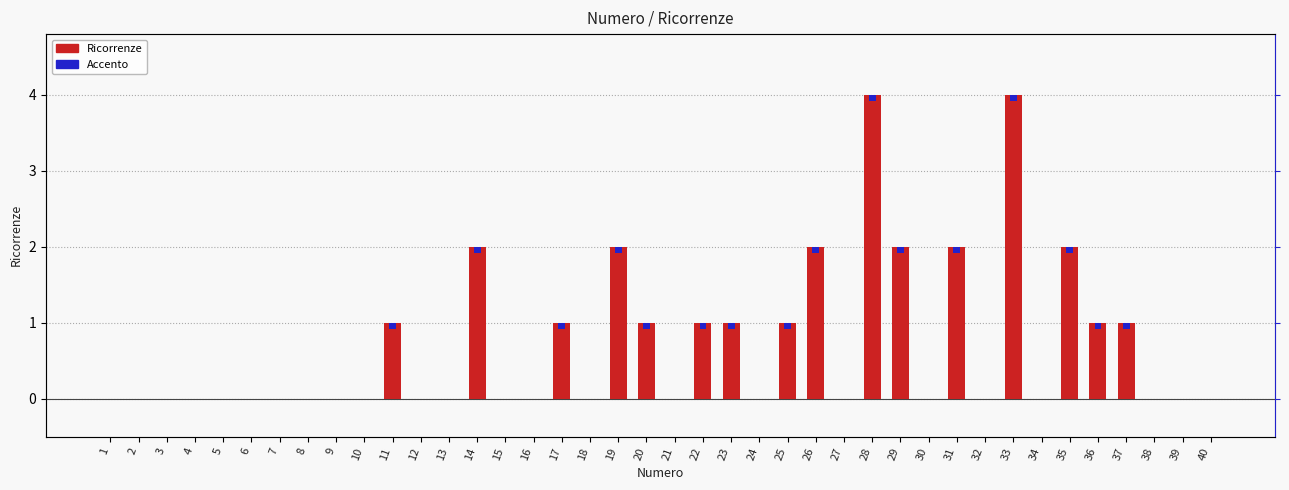

What is the change in value from 6 to 31?

+2